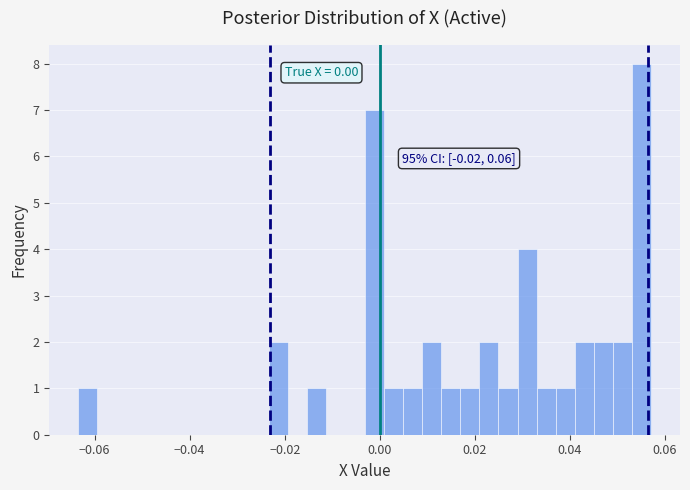

Read against the x-axis, roughly where is the centre of the tallest bar?

0.056